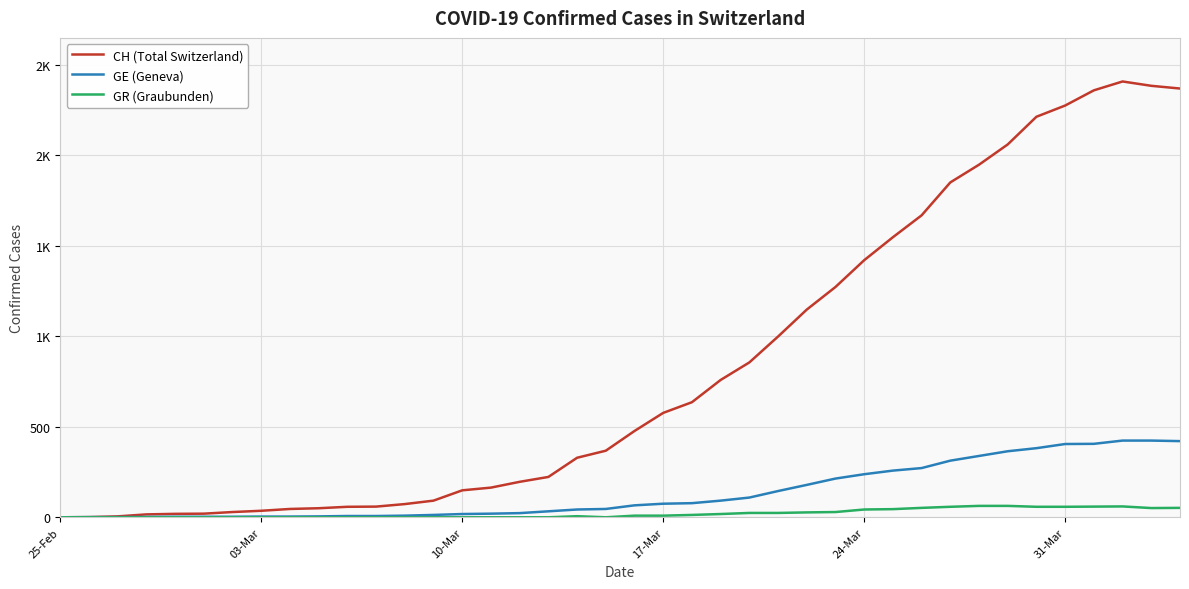

What is the value of the CH (Total Switzerland) point at the 7th from the left?

29